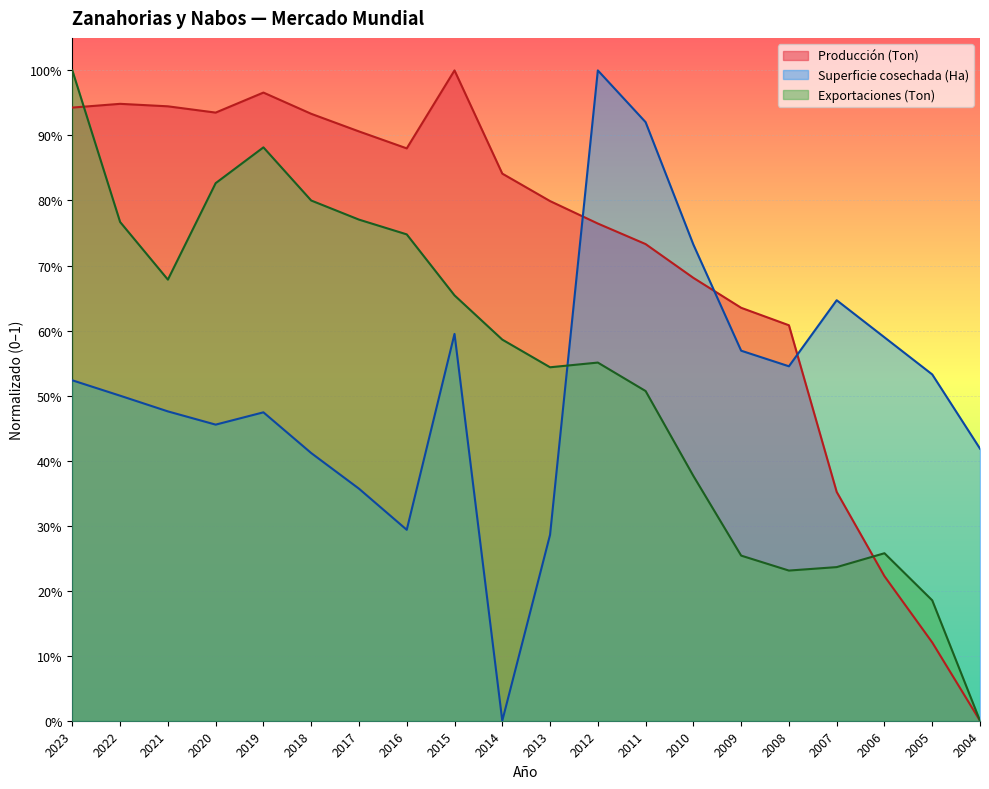

Which series has the widest spread of values?

Superficie cosechada (Ha)